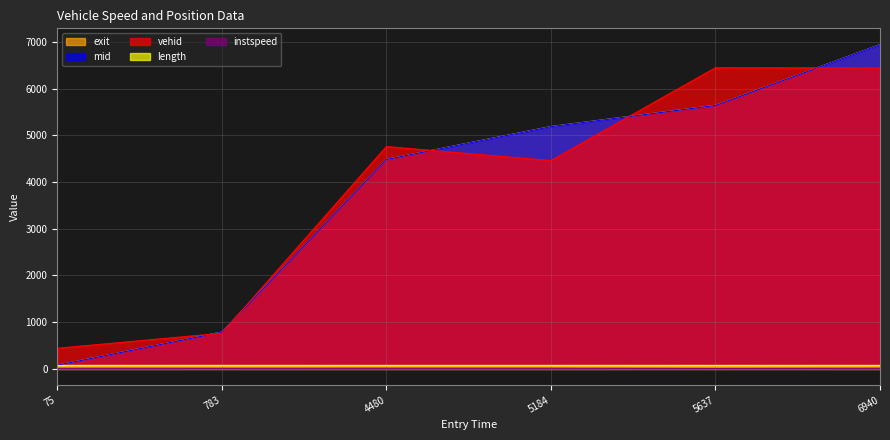

At which category is the sum across all series the highest?

6940